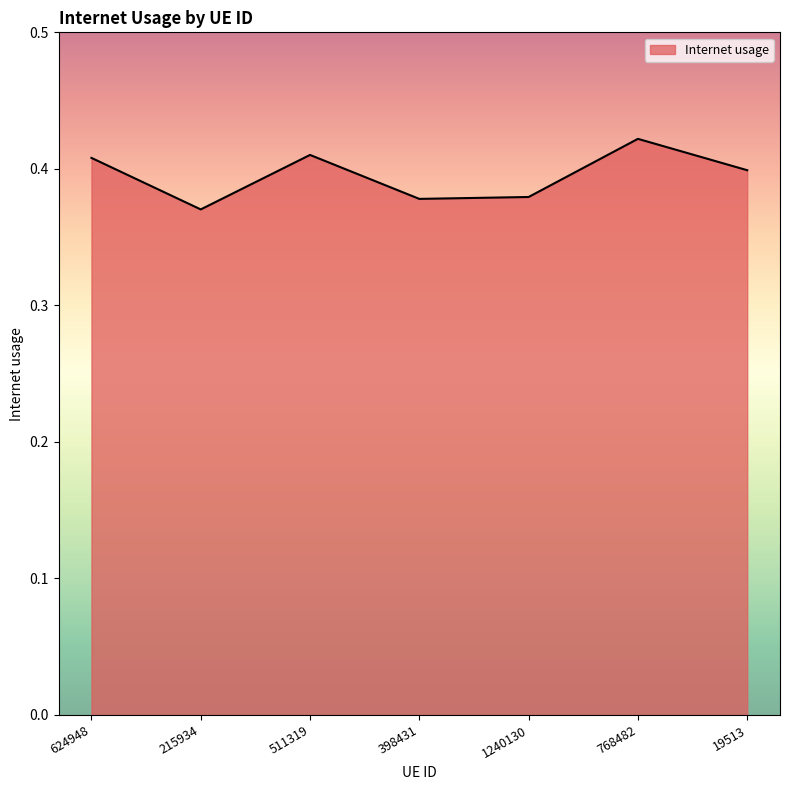

What is the sum of the values at 768482 and 19513?

0.8